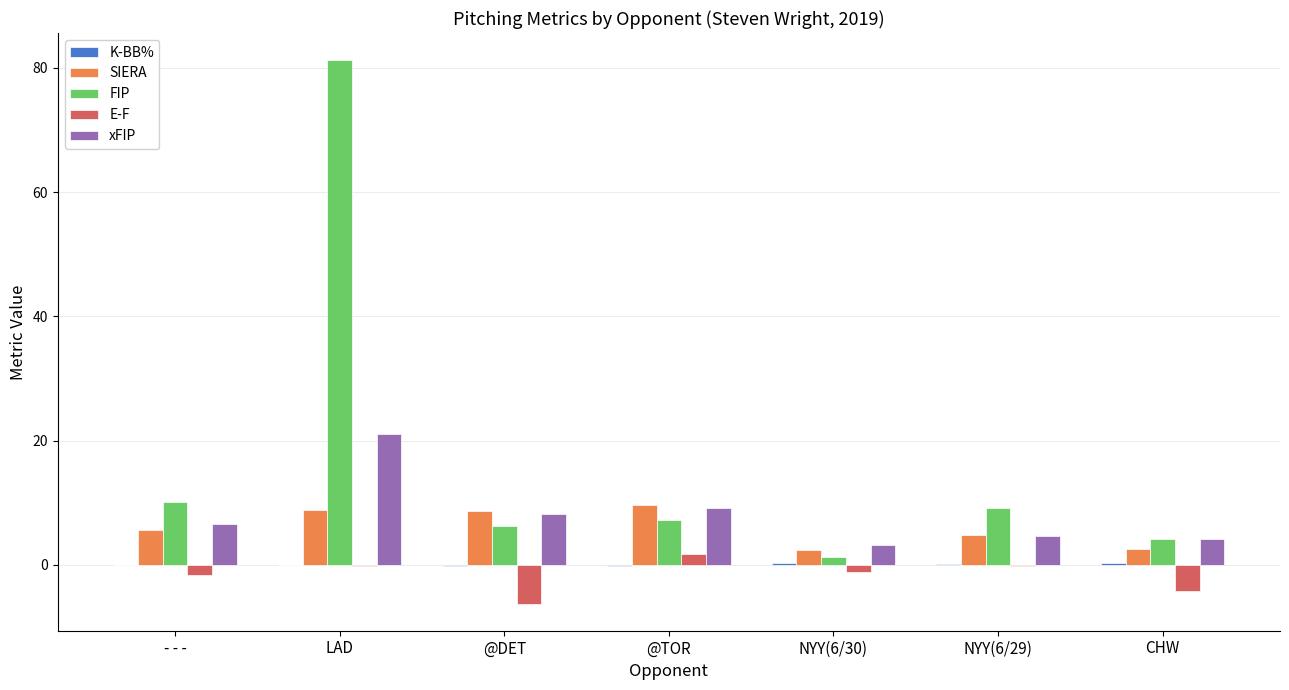

Between LAD and @DET, which series saw the biggest shift?

FIP